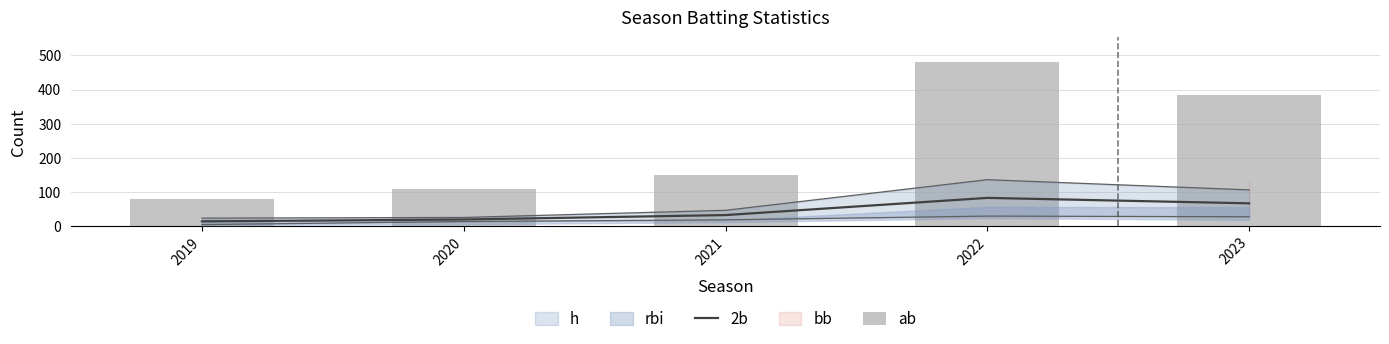

Which has a higher value, 2021 or 2022?

2022